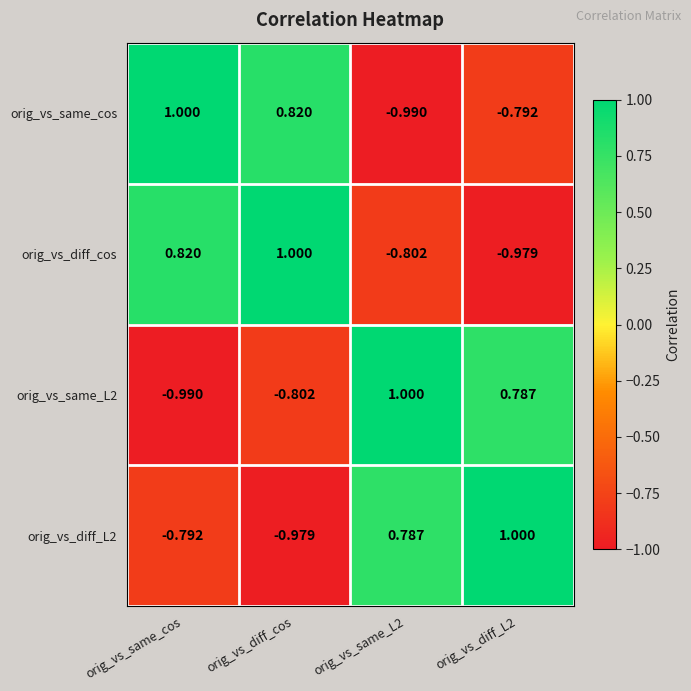

How many data points does each series have?

4